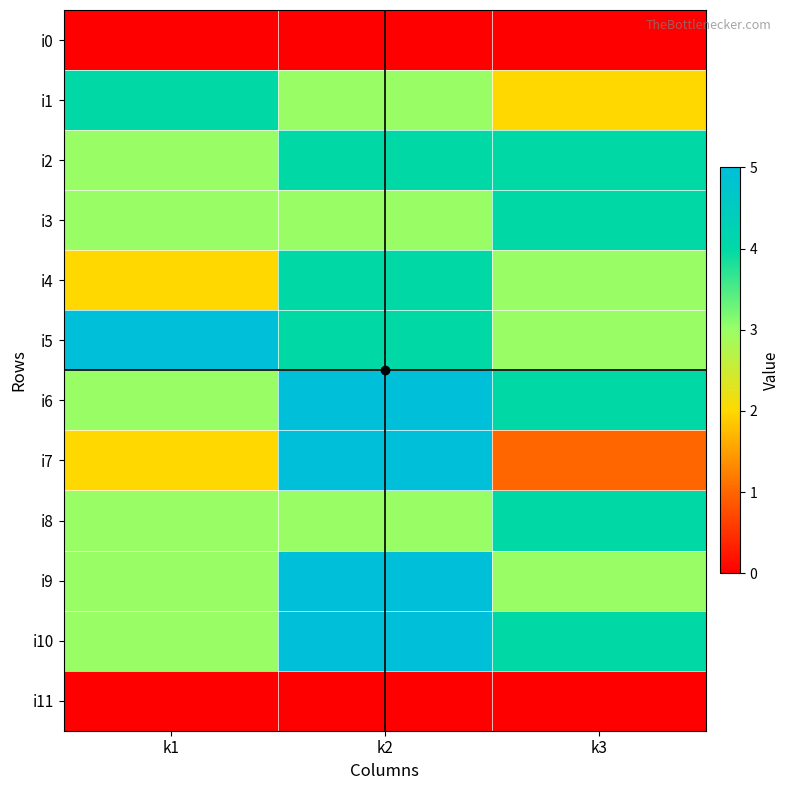

Reading left to right, what are all the values shown in this chart?

i0: k1=0	k2=0	k3=0
i1: k1=4	k2=3	k3=2
i2: k1=3	k2=4	k3=4
i3: k1=3	k2=3	k3=4
i4: k1=2	k2=4	k3=3
i5: k1=5	k2=4	k3=3
i6: k1=3	k2=5	k3=4
i7: k1=2	k2=5	k3=1
i8: k1=3	k2=3	k3=4
i9: k1=3	k2=5	k3=3
i10: k1=3	k2=5	k3=4
i11: k1=0	k2=0	k3=0